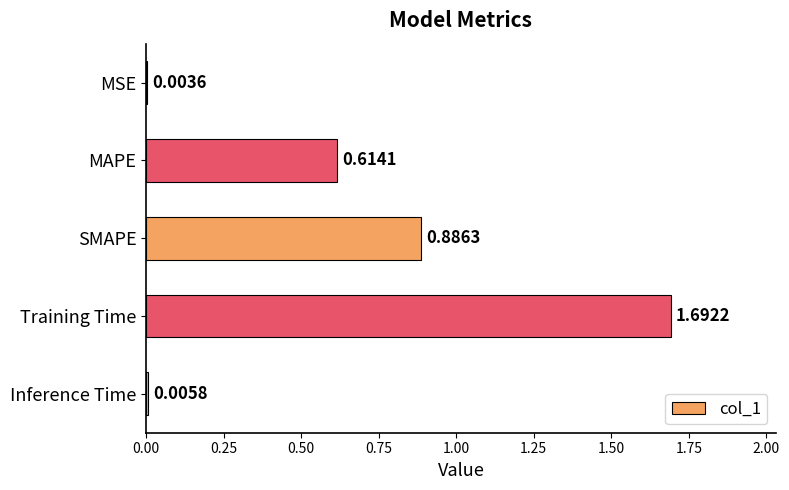

At which category does the chart reach its peak across all series?

Training Time